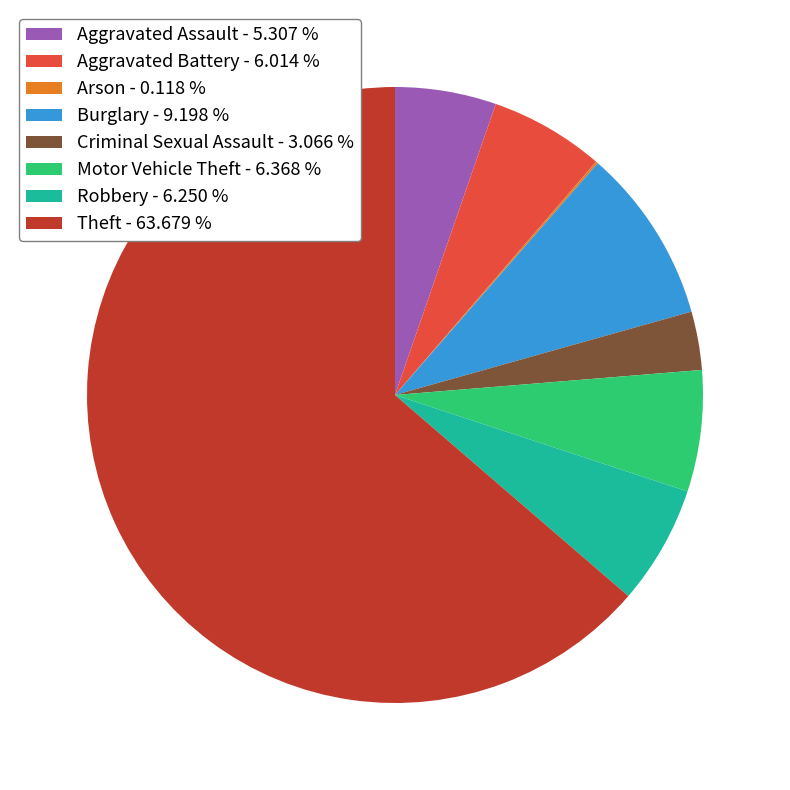

True or false: Burglary accounts for 1% of the total.

False